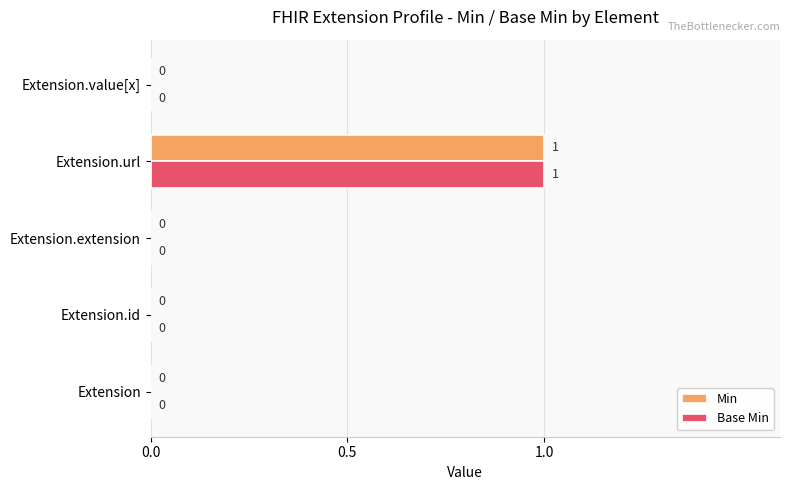

The value of Base Min at Extension.extension is 0. True or false?

True